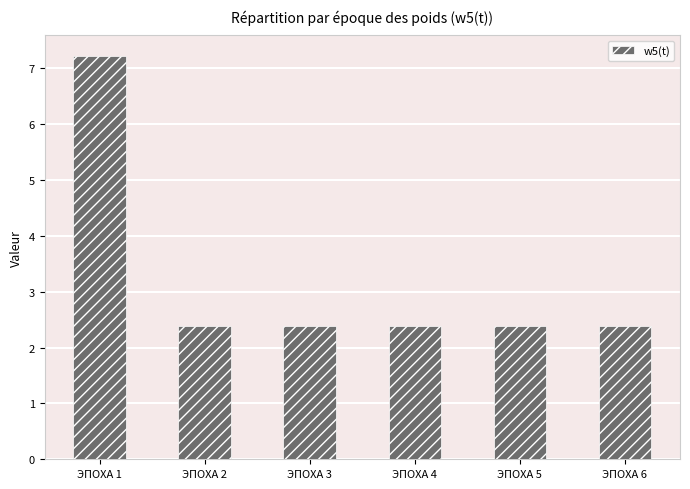

What is the greatest value displayed?

7.2